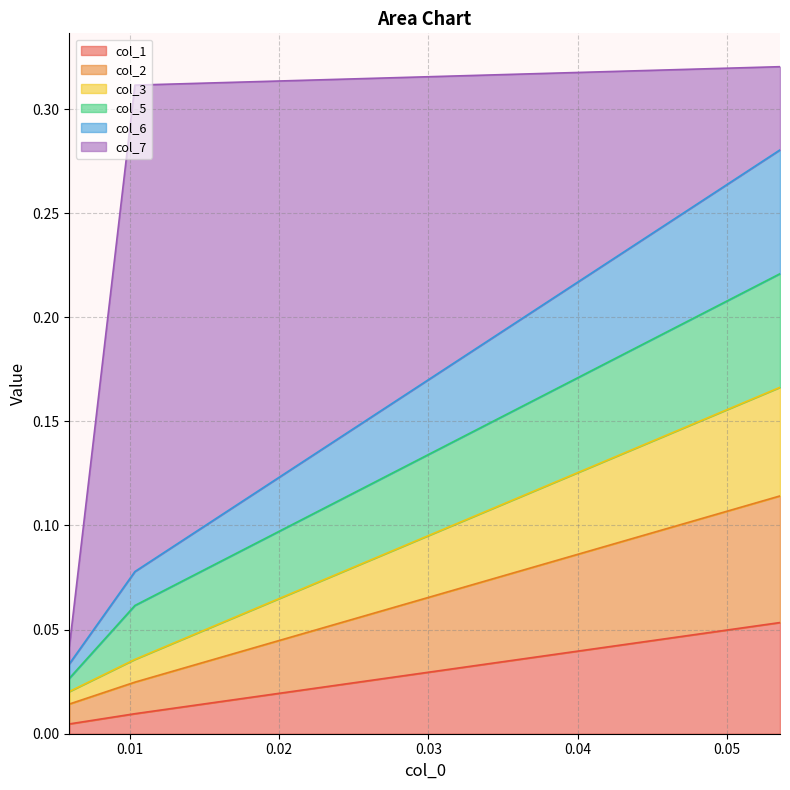

What are all the series names shown in the legend?

col_1, col_2, col_3, col_5, col_6, col_7